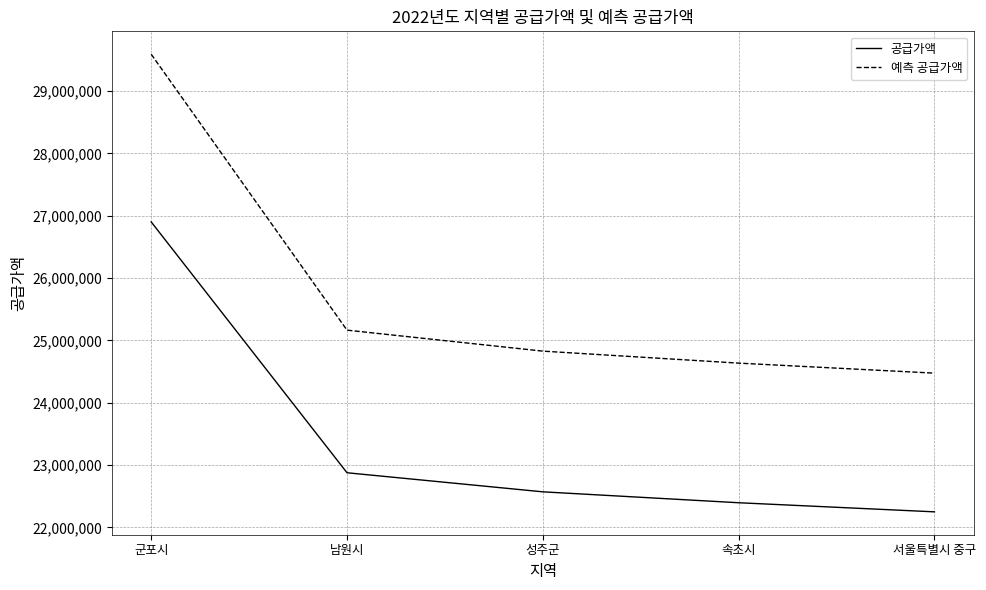

Reading left to right, list all the values displayed in this chart.

공급가액: 26901000	22877000	22571000	22396000	22250000
예측 공급가액: 29591100	25164700	24828100	24635600	24475000